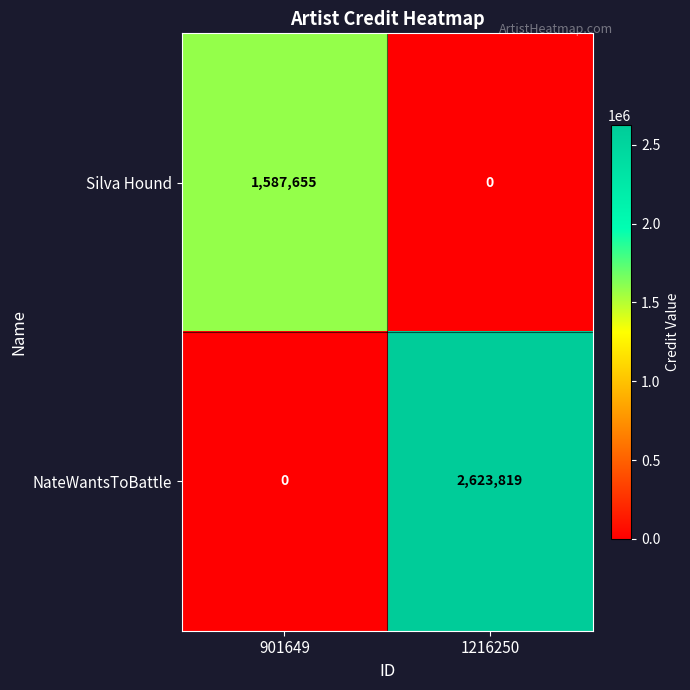

How many series are shown in this chart?

2